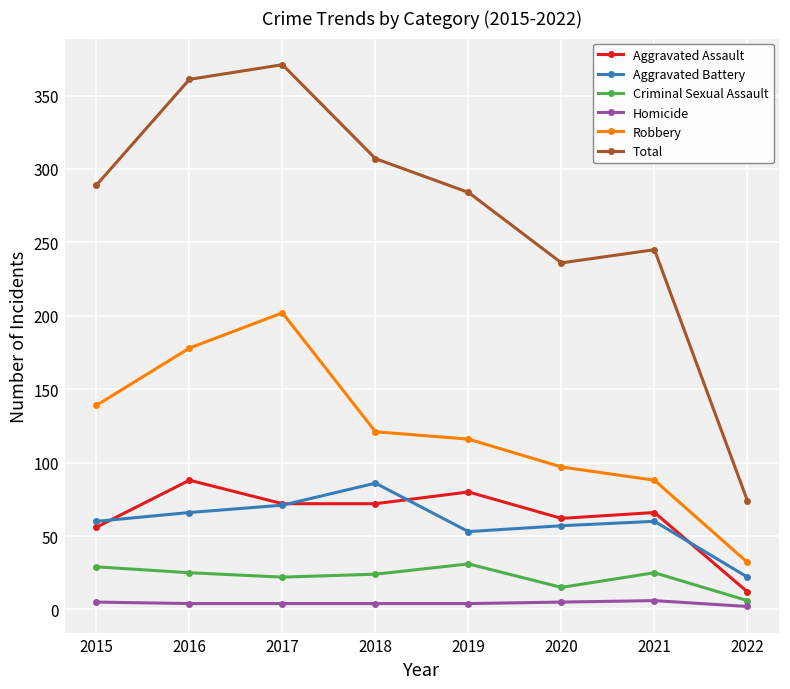

Rank the series at 2020 from highest to lowest value.

Total, Robbery, Aggravated Assault, Aggravated Battery, Criminal Sexual Assault, Homicide